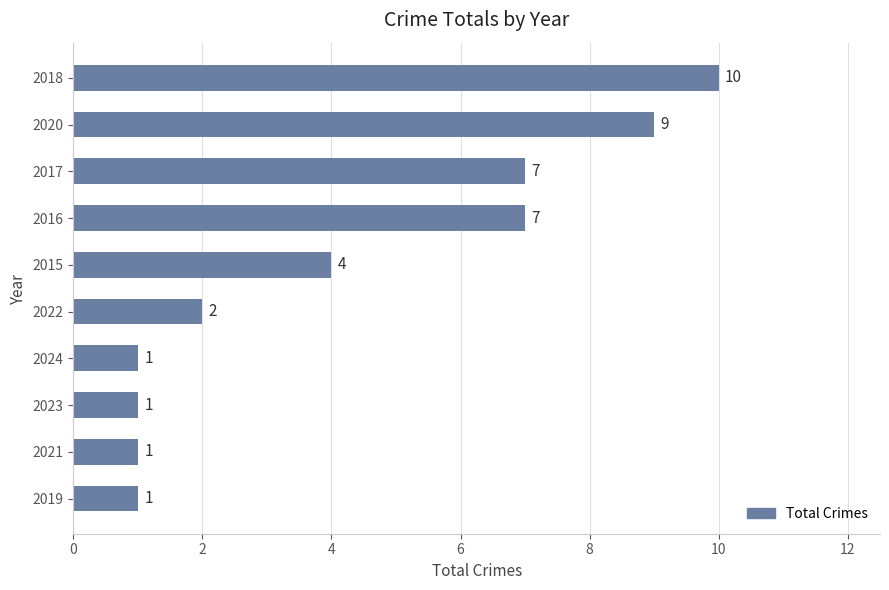

Is it true that the value at 2020 is 9?

True